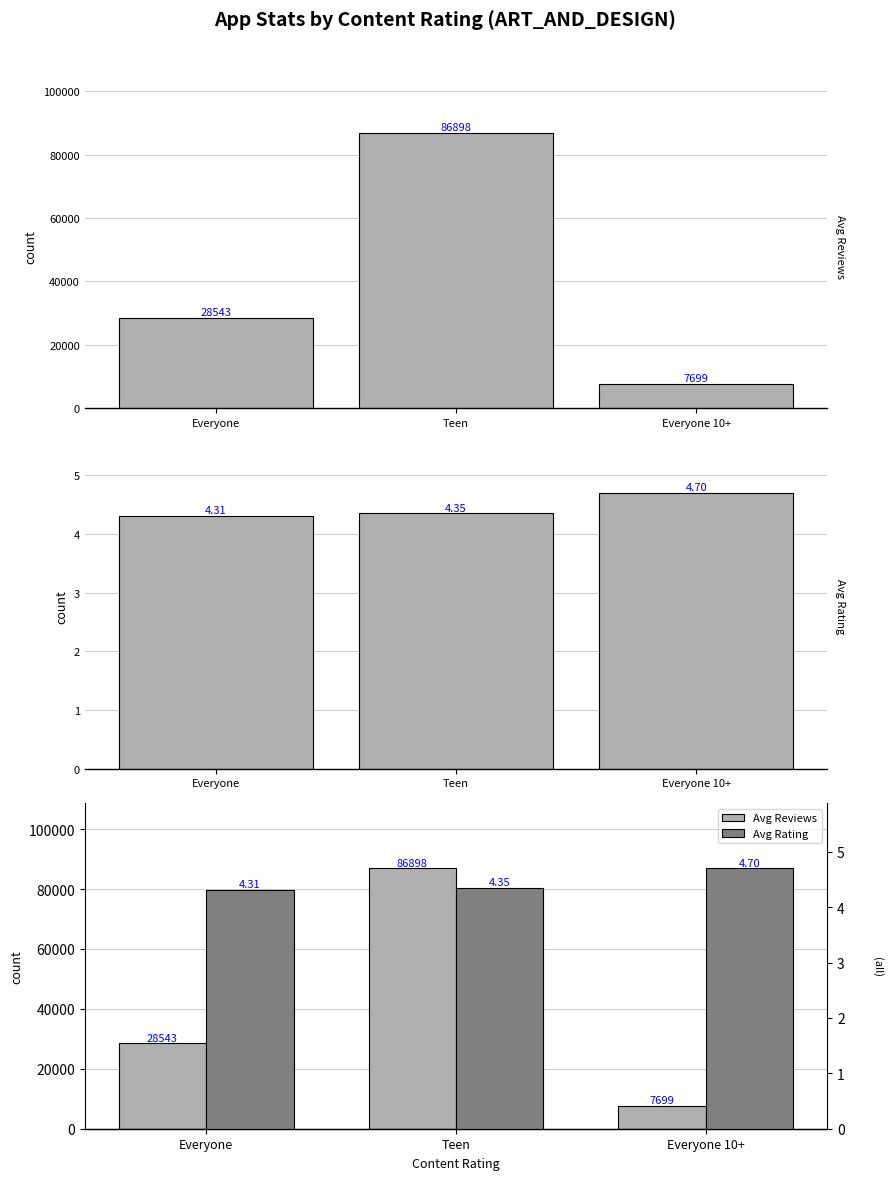

The Avg Reviews series shows 12996.7 at Everyone 10+. True or false?

False